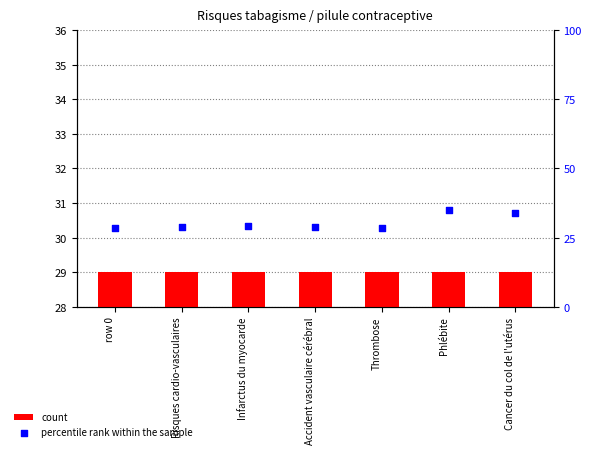

Which series reaches the maximum Y coordinate?

percentile rank within the sample